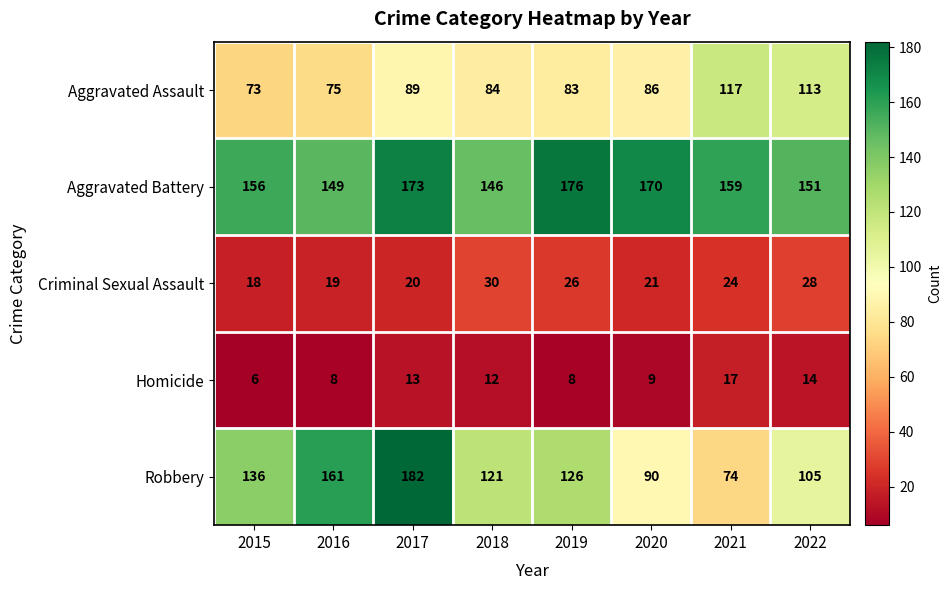

True or false: Aggravated Battery has a value of 228 at 2018.

False